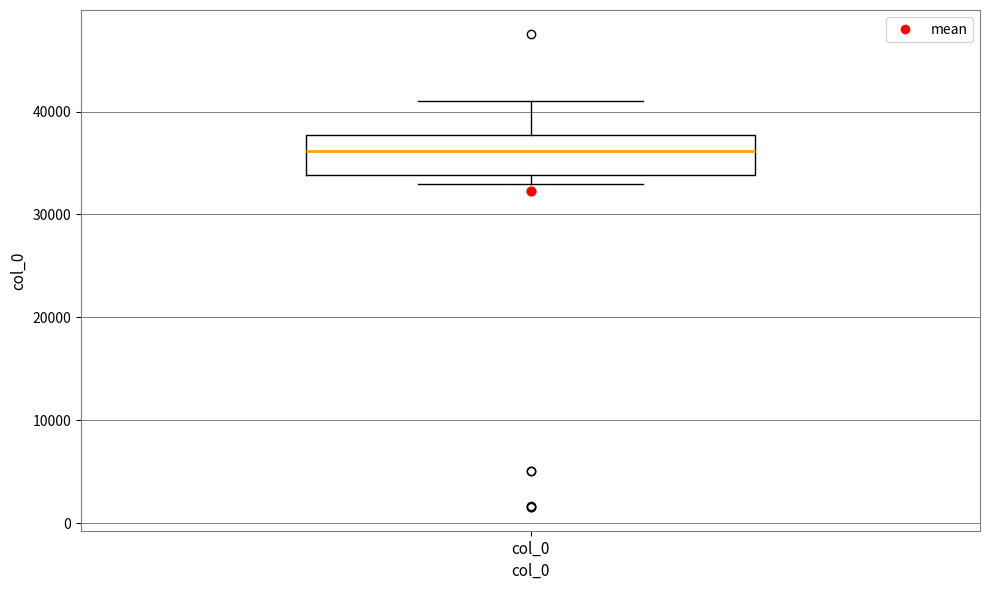

Where is the lower edge of the box for col_0 on the y-axis? The values are not printed on the chart, so give them approximately, as read against the axis.

34000